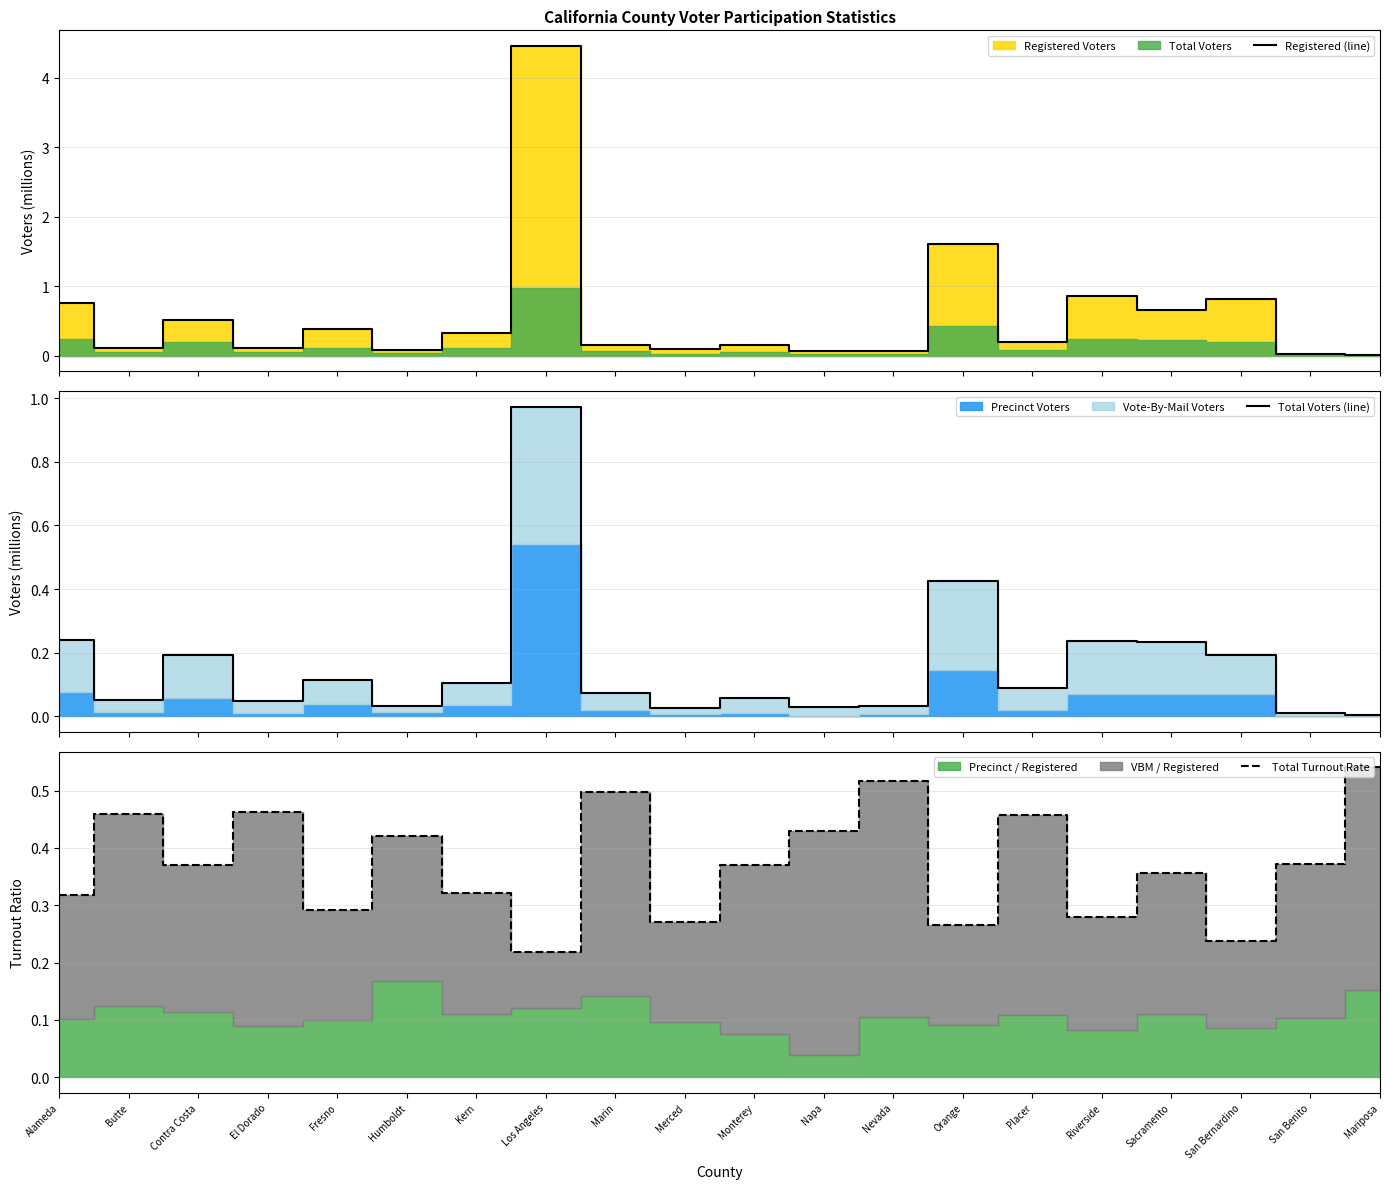

True or false: Registered (line) has a value of 0.1 at Humboldt.

False